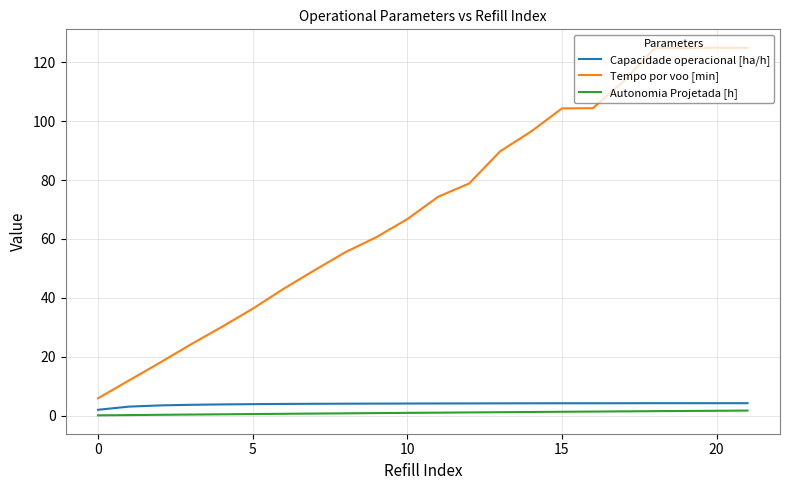

Which series has the largest total across all categories?

Tempo por voo [min]